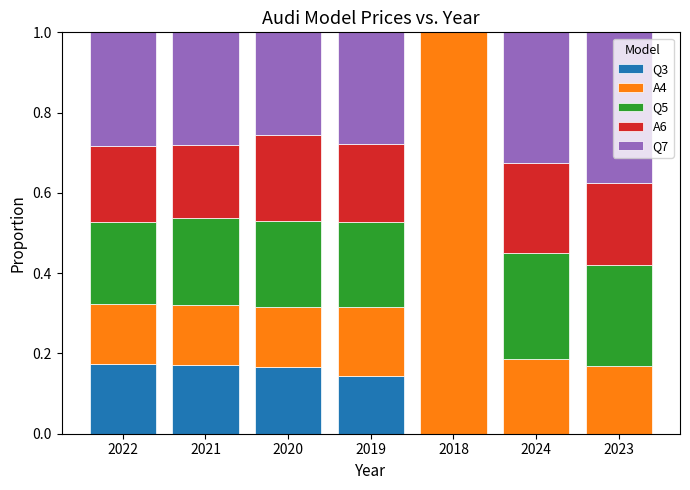

True or false: Q3 has a value of -0.1 at 2024.

False